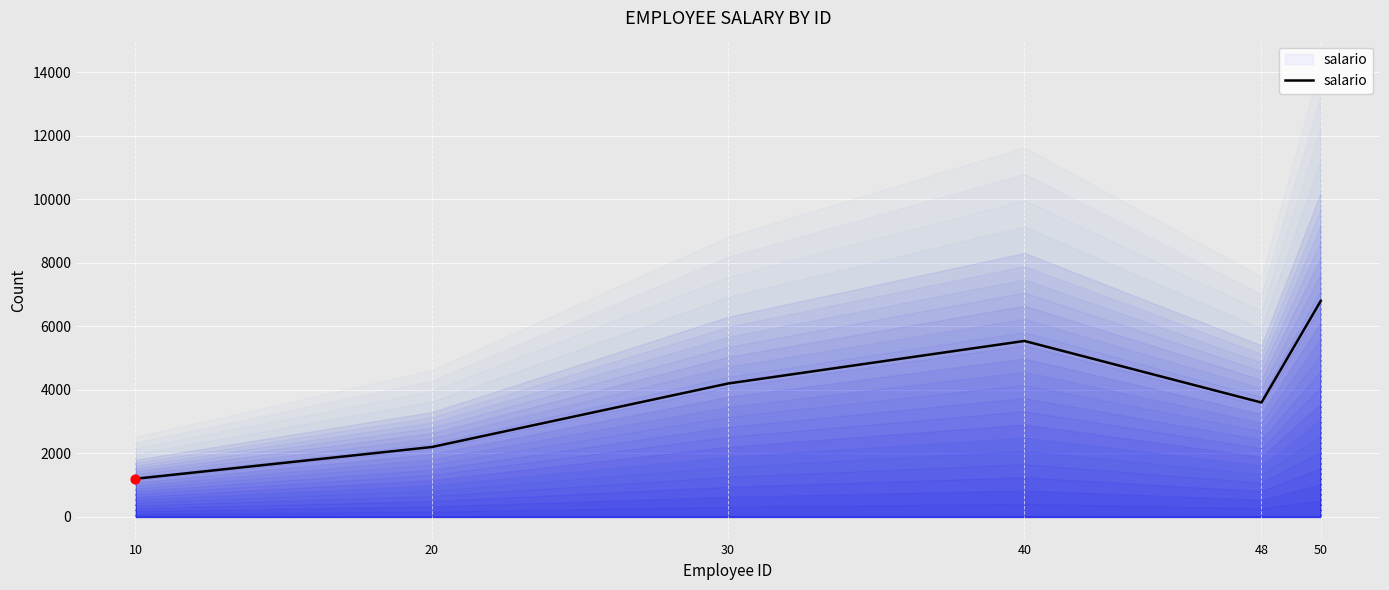

What is the change in value from 10 to 48?

+2400.4